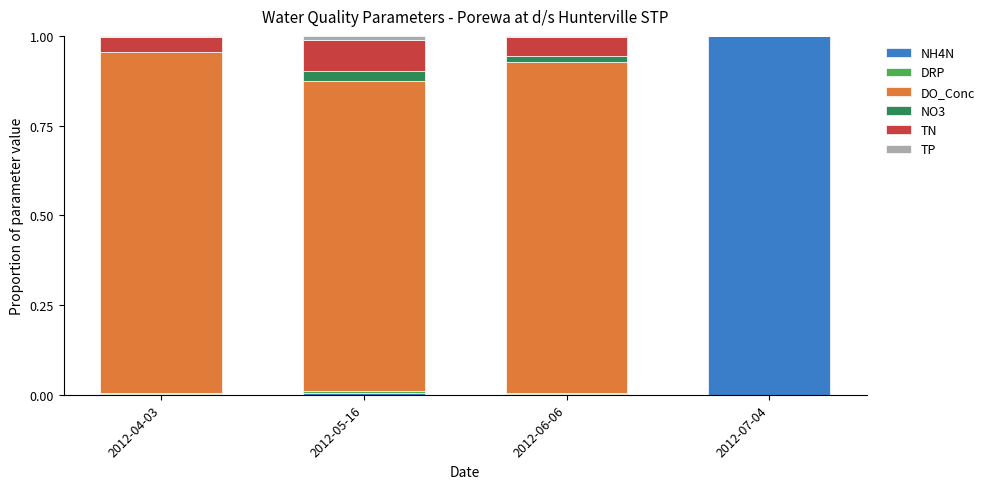

Which category has the highest value in the NH4N series?

2012-07-04